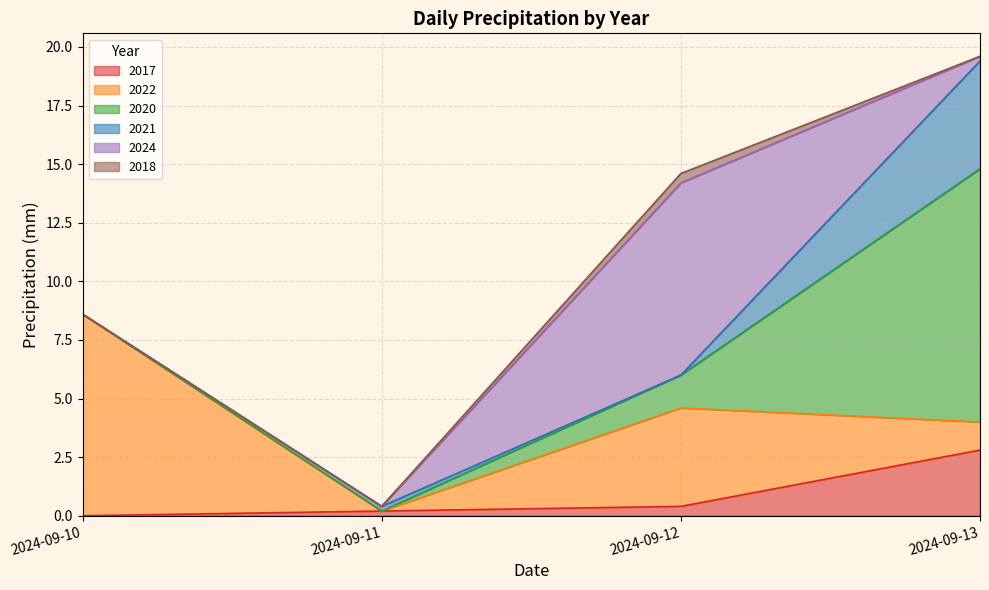

Does the chart display data point markers on the line(s)?

No